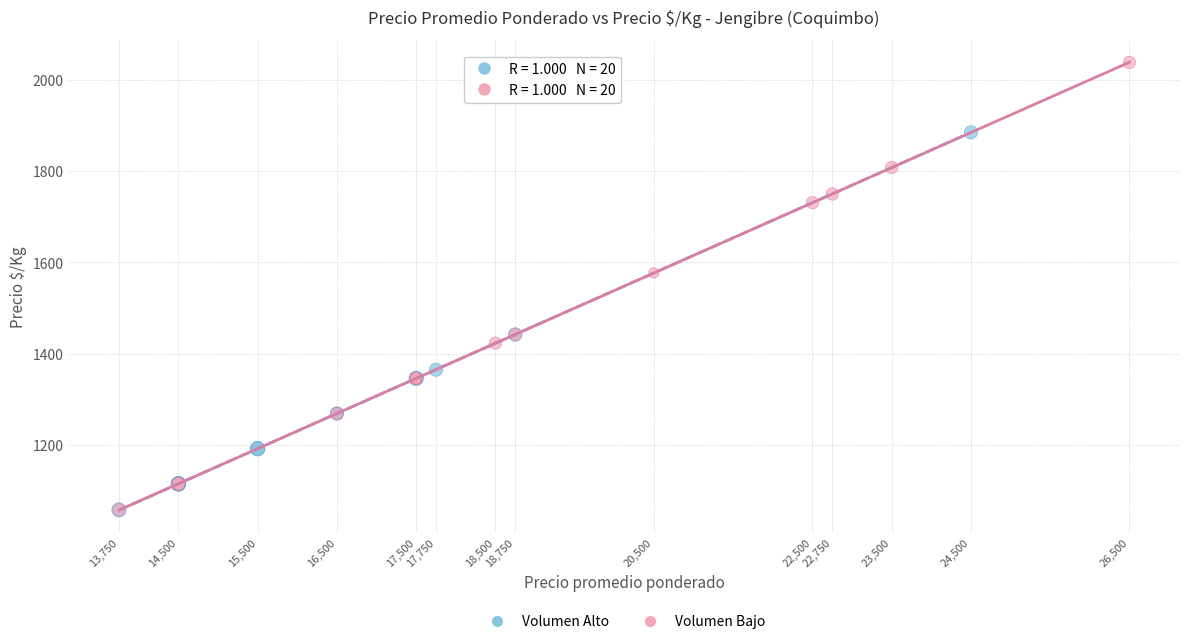

Which series has the largest Y range (max minus min)?

Volumen Bajo